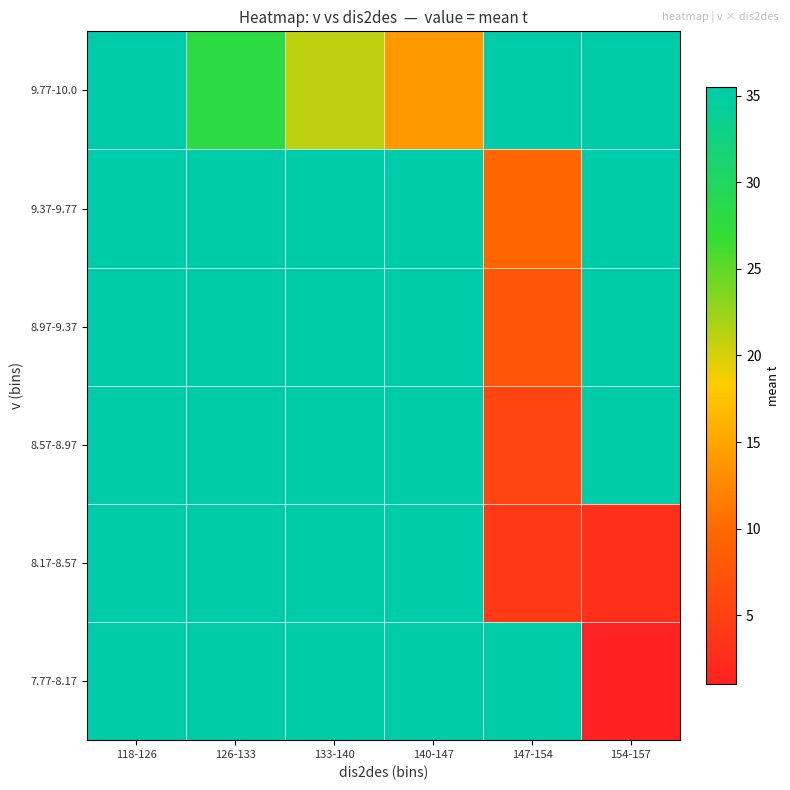

Reading left to right, extract all data points from this chart.

7.77-8.17: 118-126=35.5	126-133=35.5	133-140=35.5	140-147=35.5	147-154=35.5	154-157=1.0
8.17-8.57: 118-126=35.5	126-133=35.5	133-140=35.5	140-147=35.5	147-154=4.0	154-157=3.0
8.57-8.97: 118-126=35.5	126-133=35.5	133-140=35.5	140-147=35.5	147-154=5.5	154-157=35.5
8.97-9.37: 118-126=35.5	126-133=35.5	133-140=35.5	140-147=35.5	147-154=7.5	154-157=35.5
9.37-9.77: 118-126=35.5	126-133=35.5	133-140=35.5	140-147=35.5	147-154=9.5	154-157=35.5
9.77-10.0: 118-126=35.5	126-133=28.0	133-140=21.0	140-147=14.0	147-154=35.5	154-157=35.5